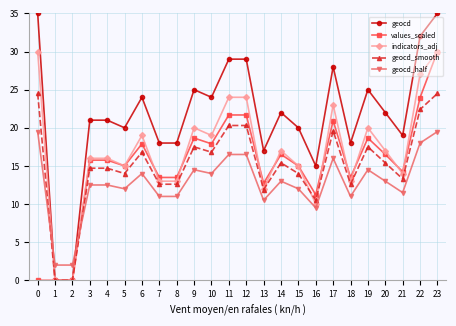

How many categories are shown in the chart?

24